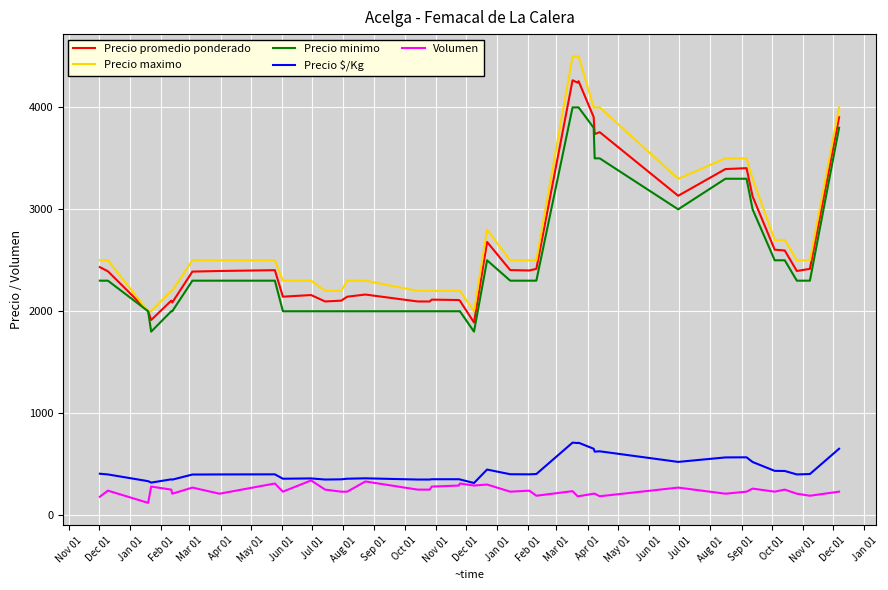

What is the minimum value shown in the chart?

120